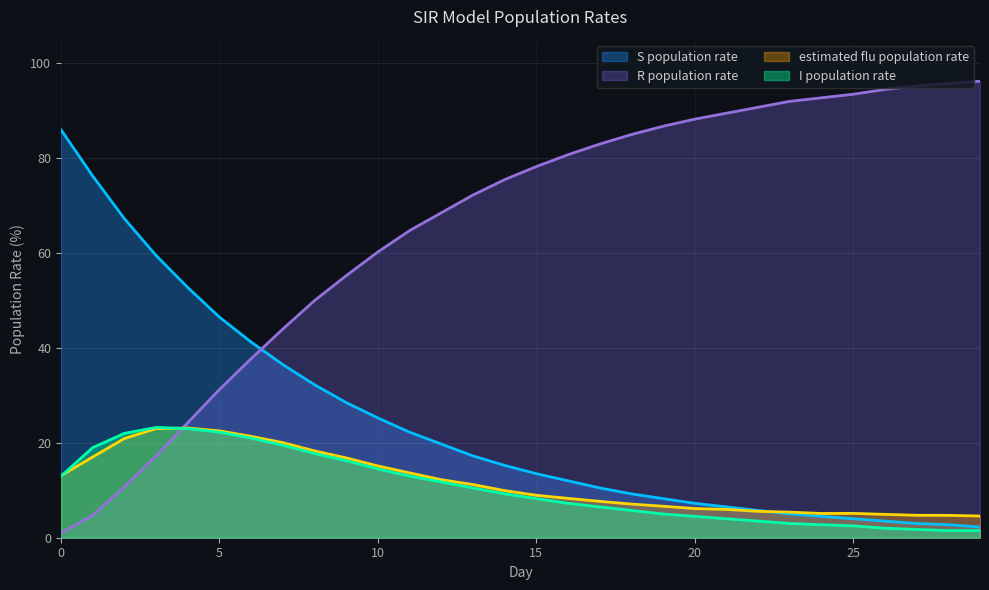

What is the lowest value of the R population rate series?

1.0